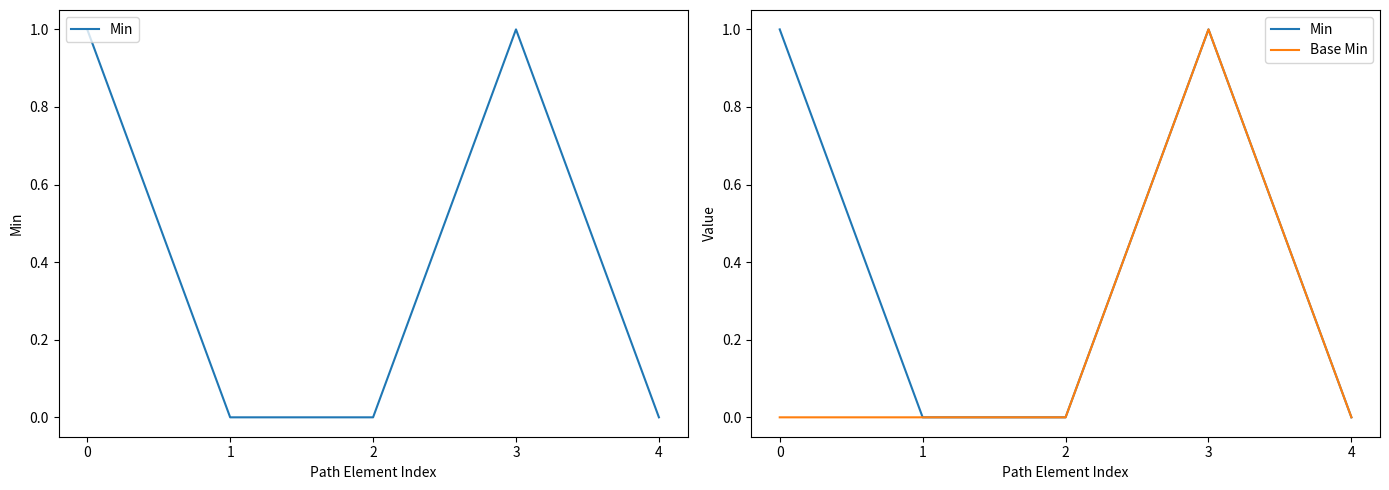

How many lines are shown in the chart?

2